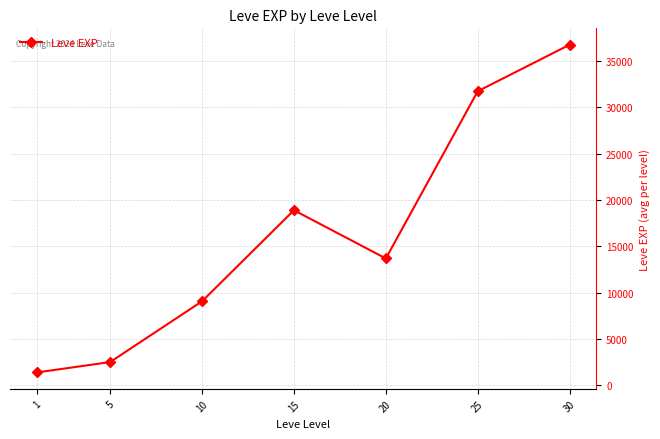

Does the chart have visible grid lines?

Yes